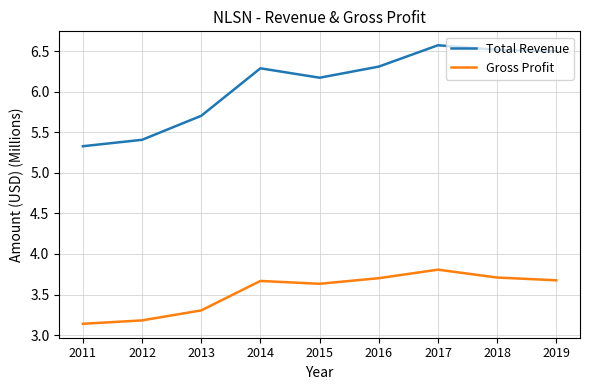

Which series has the largest range (max minus min)?

Total Revenue